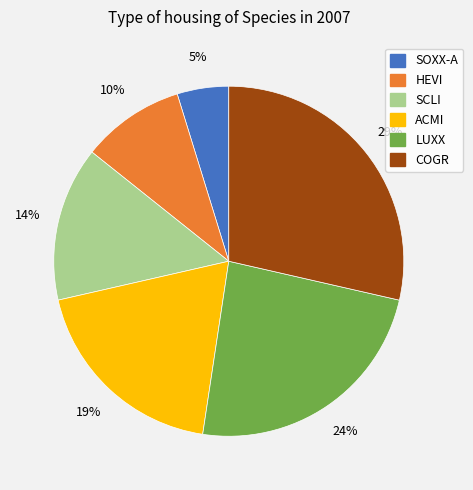

Is the sum of COGR and ACMI greater than half?

No